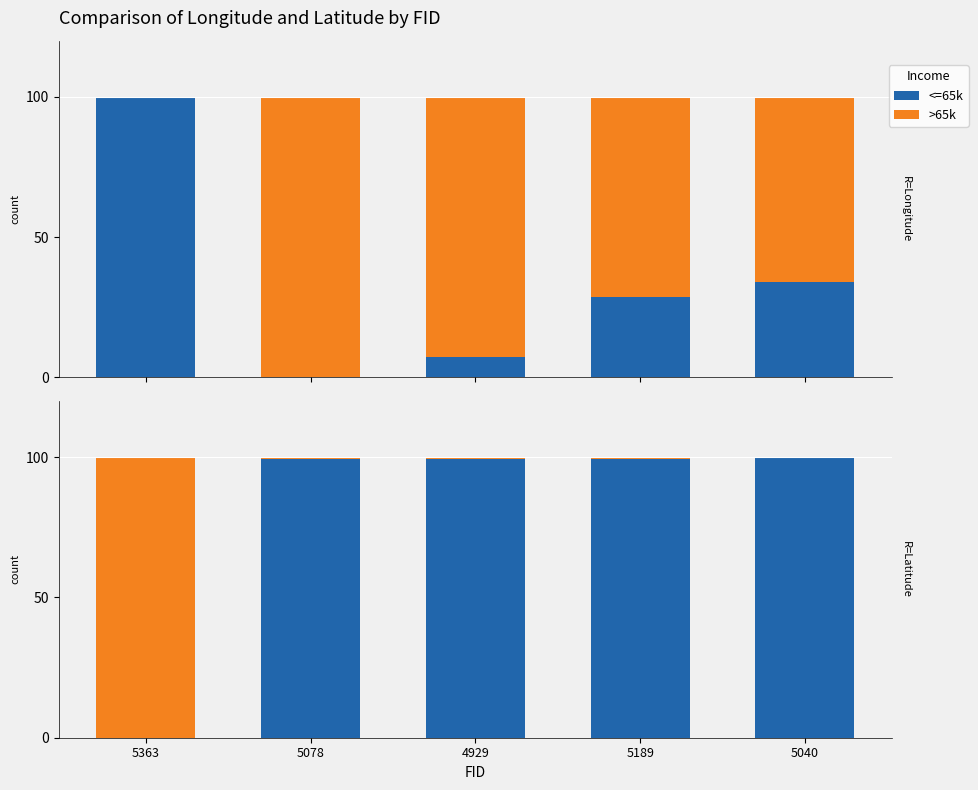

What is the difference between the maximum and minimum values in the >65k series?

100.0